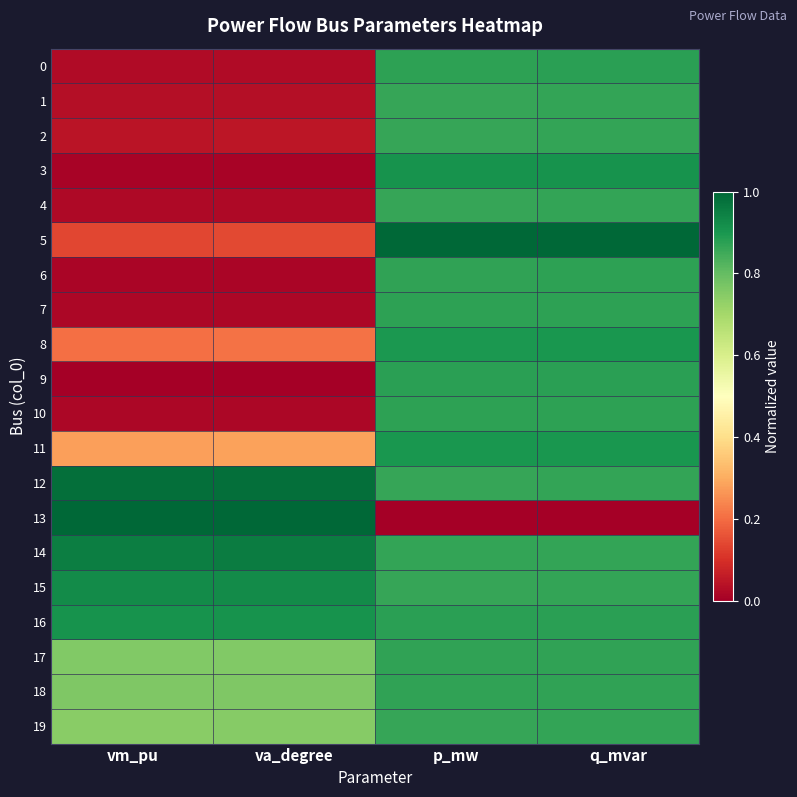

At which category is the sum across all series the highest?

q_mvar